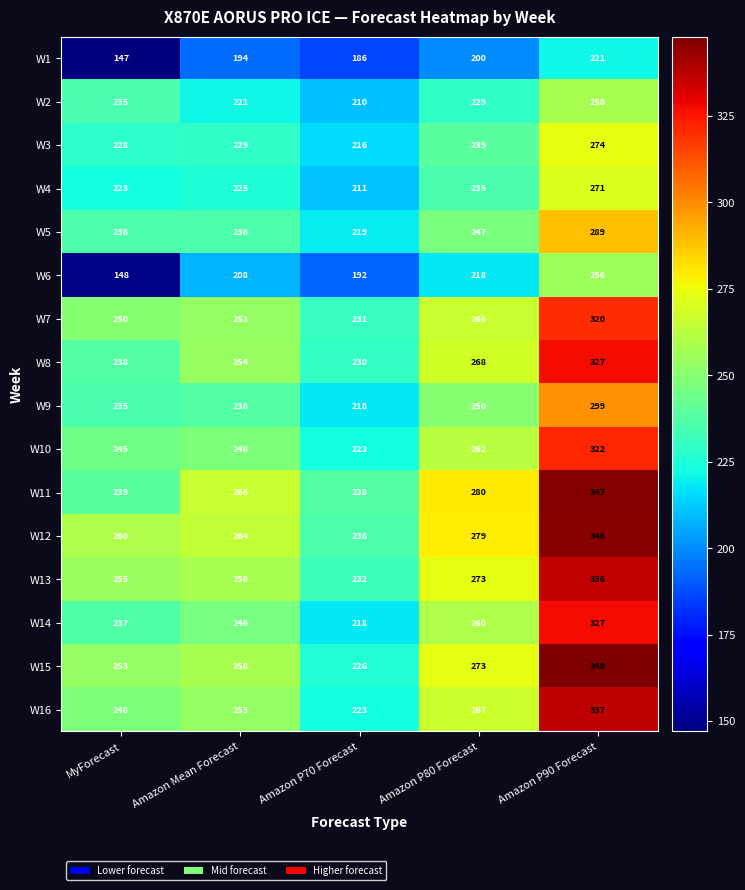

Which category has the highest value in the W9 series?

Amazon P90 Forecast